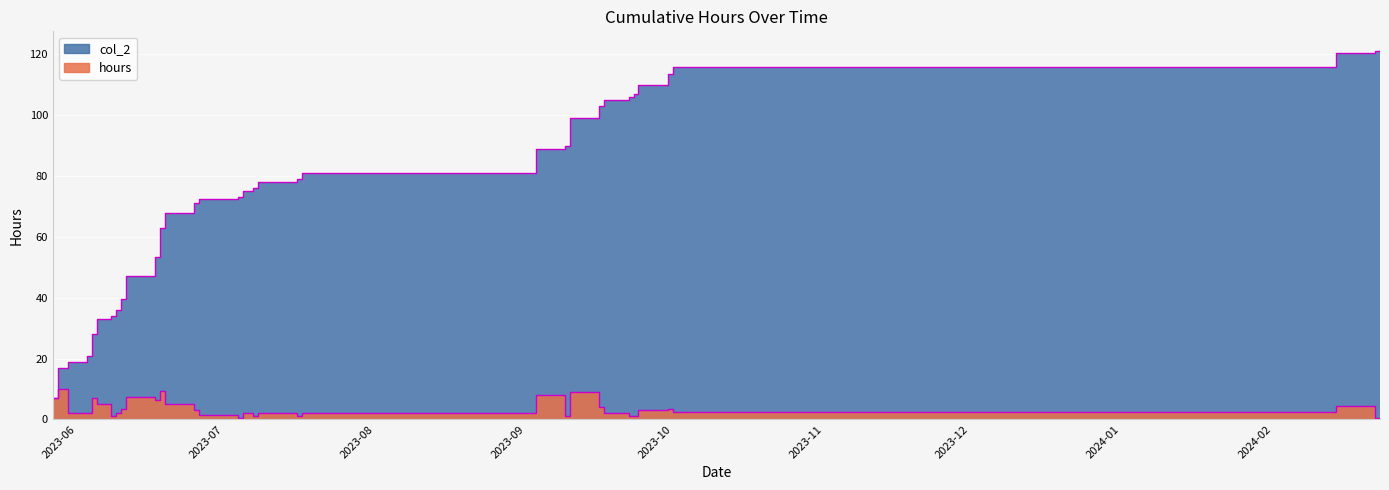

True or false: hours and col_2 cross at least once.

False